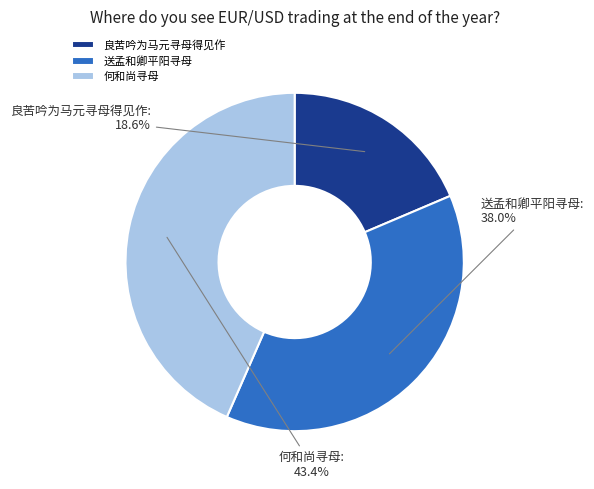

To the nearest percent, what is the difference between the largest and smallest slice percentages?

25%